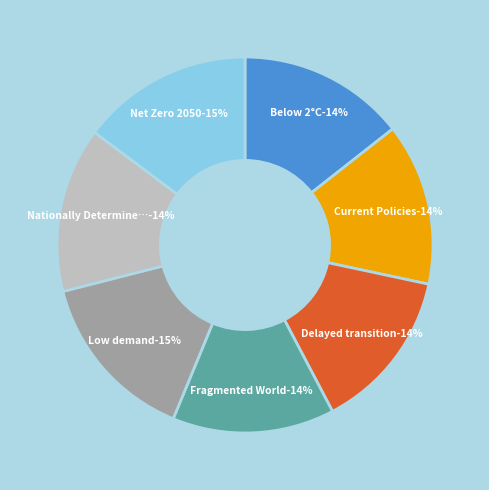

Is the sum of Below 2°C and Fragmented World greater than half?

No